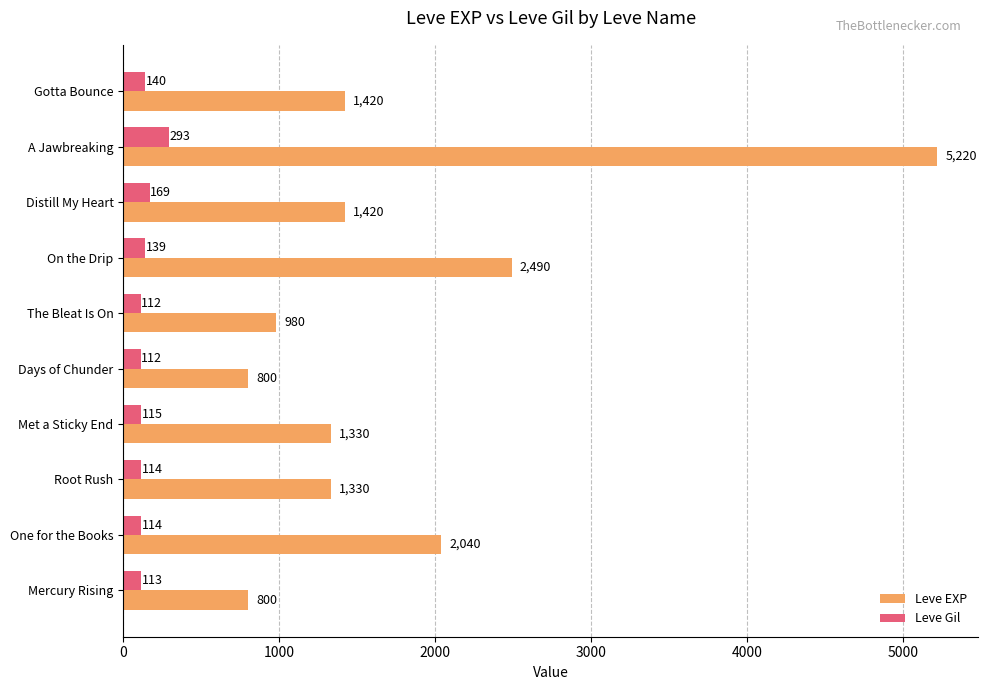

How many values in the Leve Gil series are below 115?

5